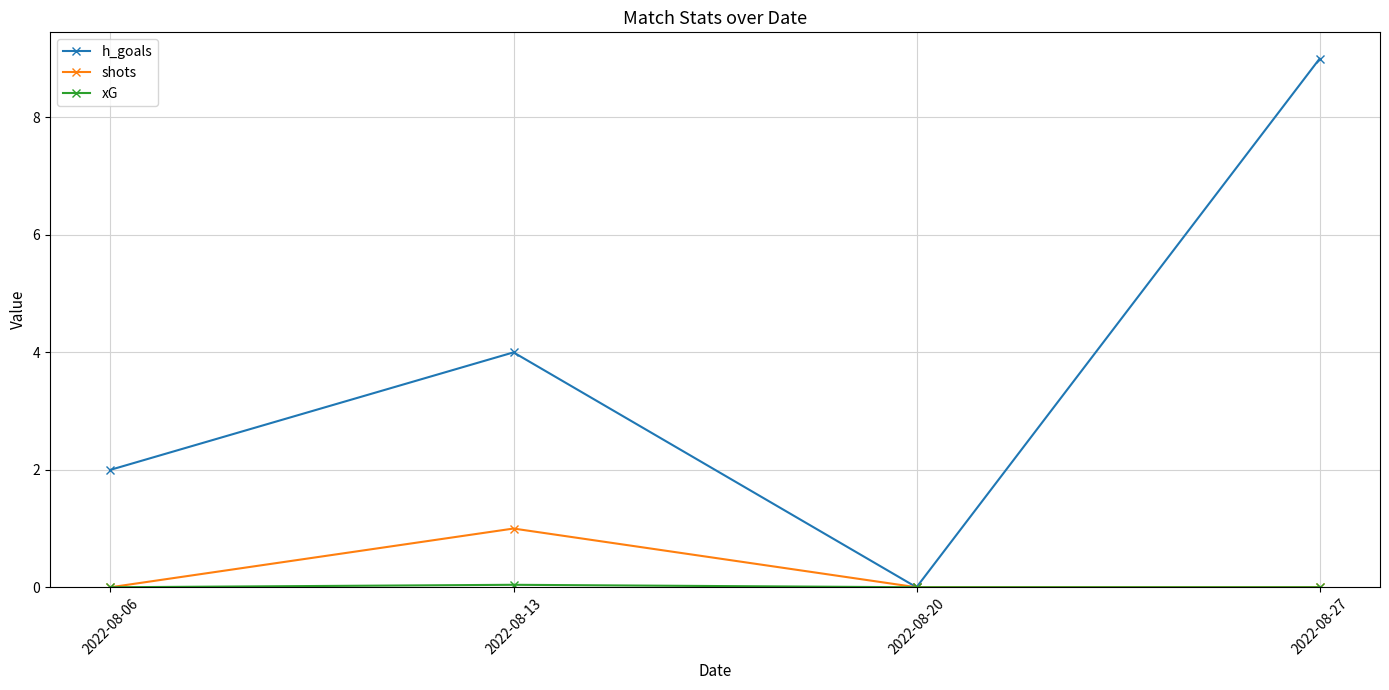

What is the maximum value for shots?

1.0